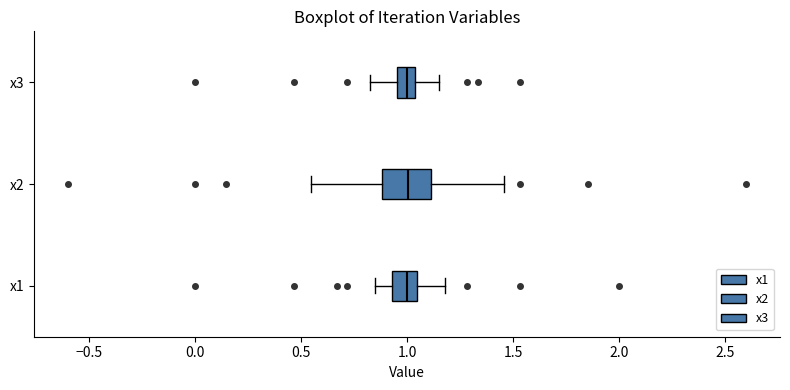

Reading bottom to top, read every box against the x-axis: the position of its median line, the range the box covers, and the ends of its whiskers. The values are not printed on the chart, so give them approximately, as read against the axis.

x1: median 1.00, box 0.95 to 1.05, whiskers 0.85 to 1.20
x2: median 1.00, box 0.90 to 1.10, whiskers 0.55 to 1.45
x3: median 1.00, box 0.95 to 1.05, whiskers 0.80 to 1.15